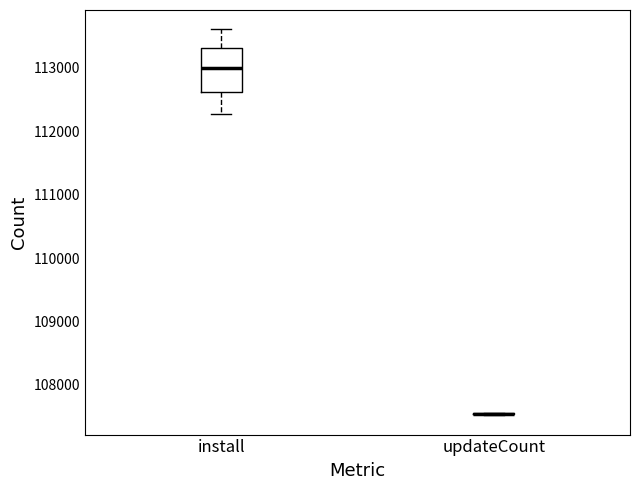

Which box is the tallest, from its lower edge to its upper edge?

install